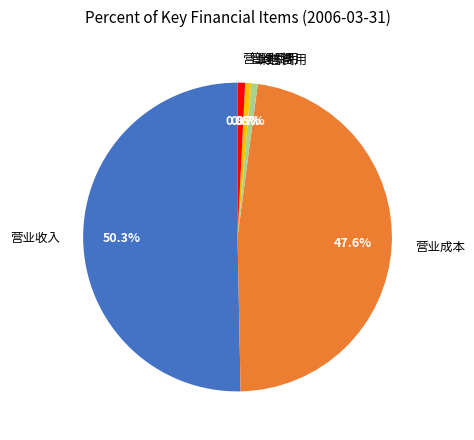

How many slices are in this pie chart?

5